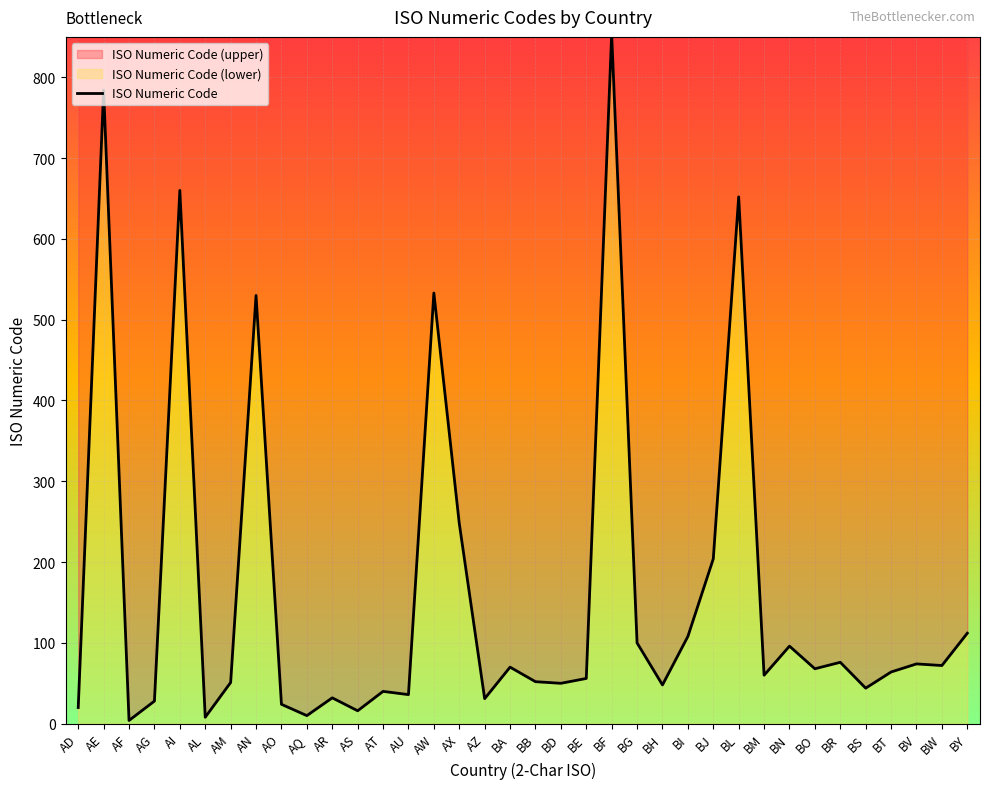

List the labels in order of value, largest first.

BF, AE, AI, BL, AW, AN, AX, BJ, BY, BI, BG, BN, BR, BV, BW, BA, BO, BT, BM, BE, BB, AM, BD, BH, BS, AT, AU, AR, AZ, AG, AO, AD, AS, AQ, AL, AF